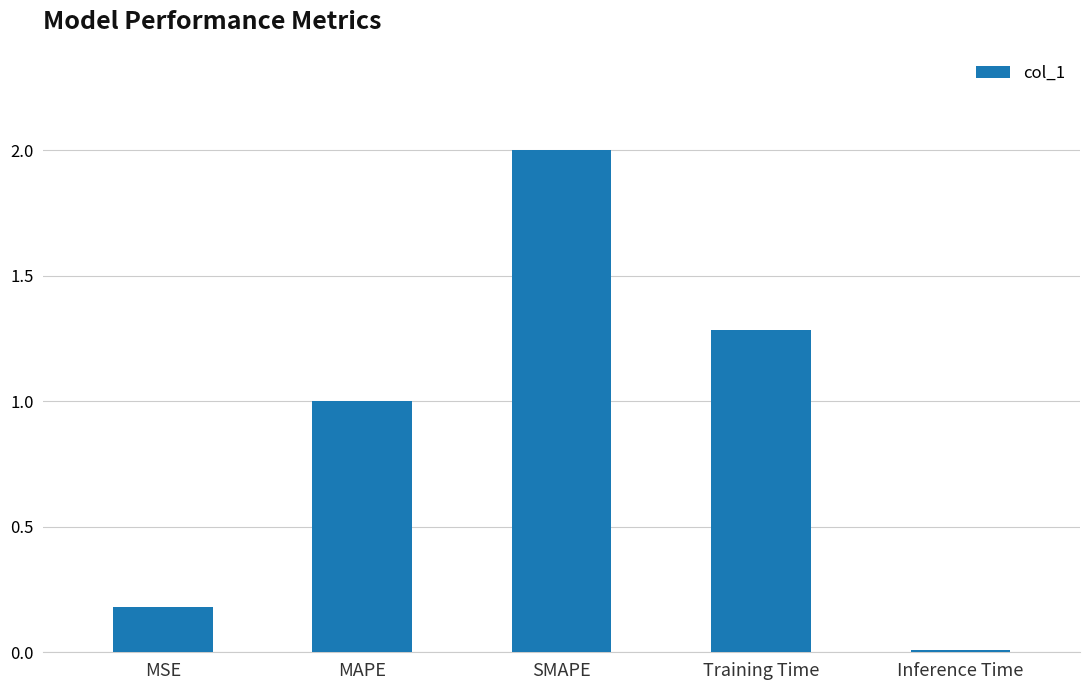

True or false: the data shows 1.0 at MAPE.

True